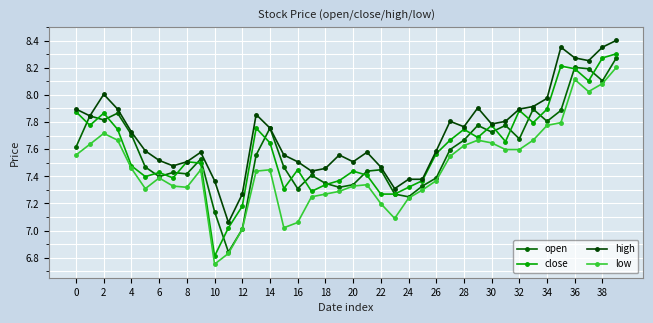

Which series has the largest range (max minus min)?

close